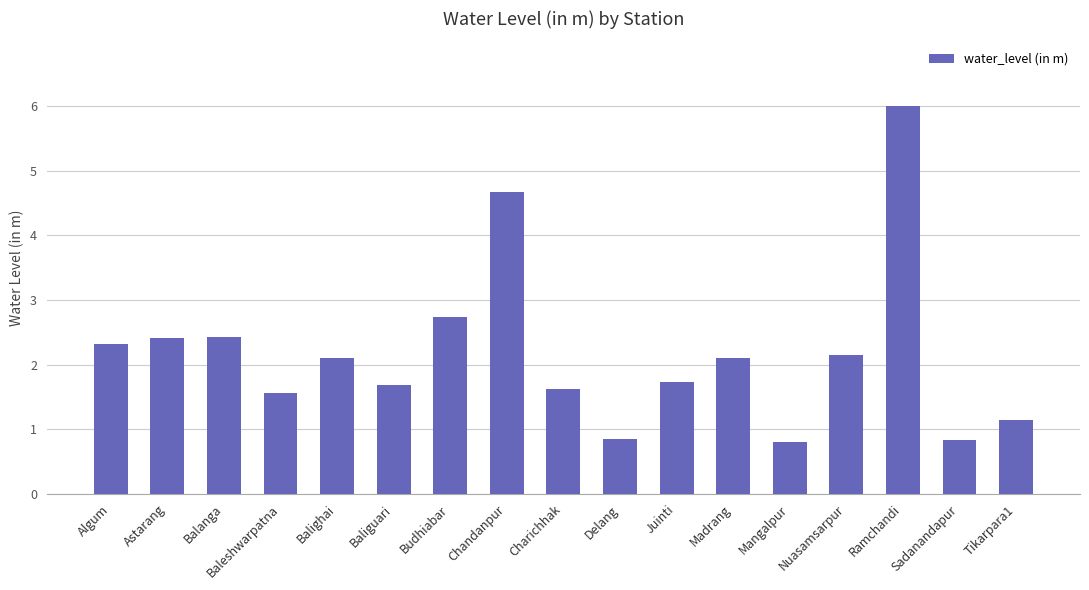

True or false: the data shows 2.3 at Algum.

True